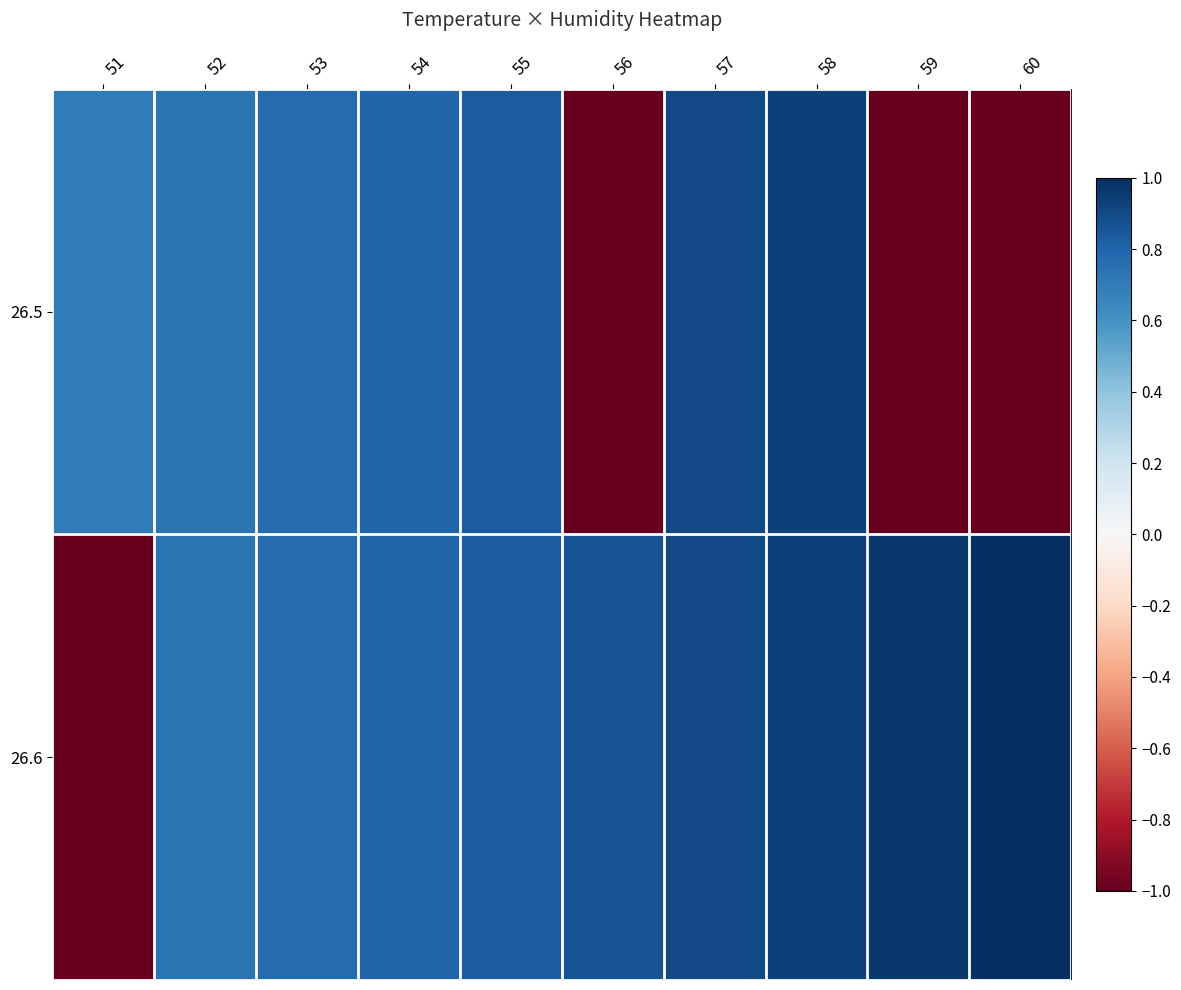

Reading left to right, transcribe all the data shown in this chart.

26.5: 51=0.7	52=0.7	53=0.8	54=0.8	55=0.8	56=-1.0	57=0.9	58=0.9	59=-1.0	60=-1.0
26.6: 51=-1.0	52=0.7	53=0.8	54=0.8	55=0.8	56=0.9	57=0.9	58=0.9	59=1.0	60=1.0